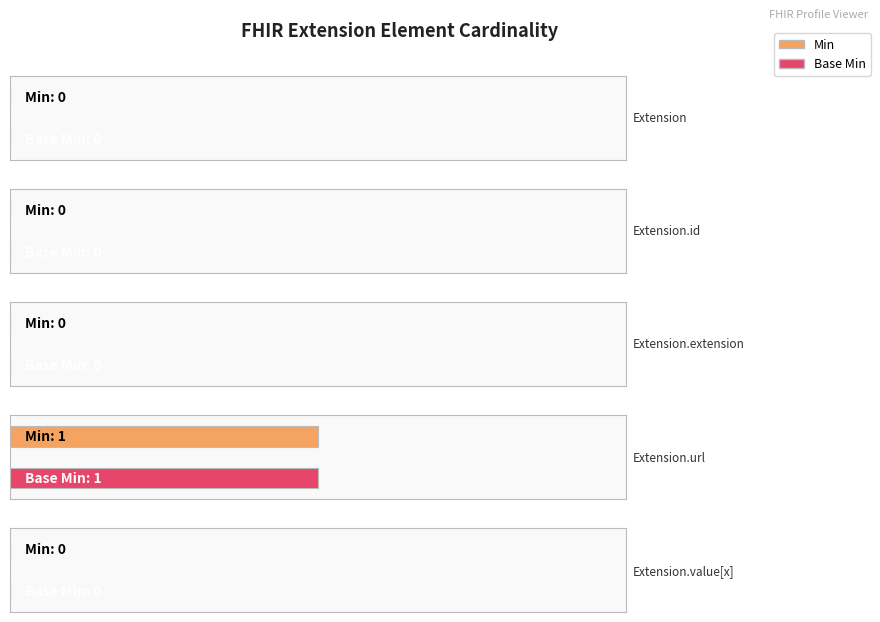

Where is Min nearest to the value 0?

Extension